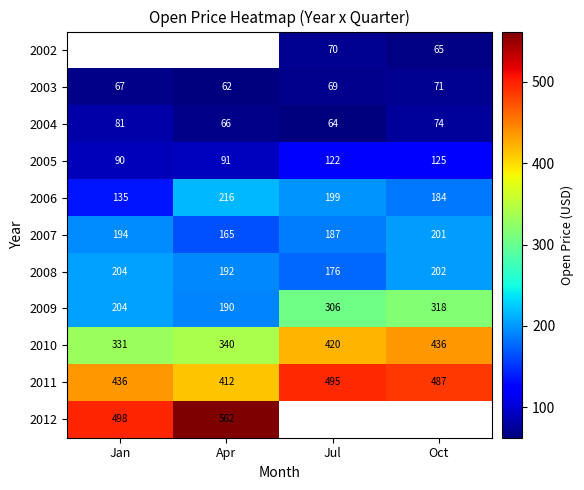

Count the number of categories in the chart.

4